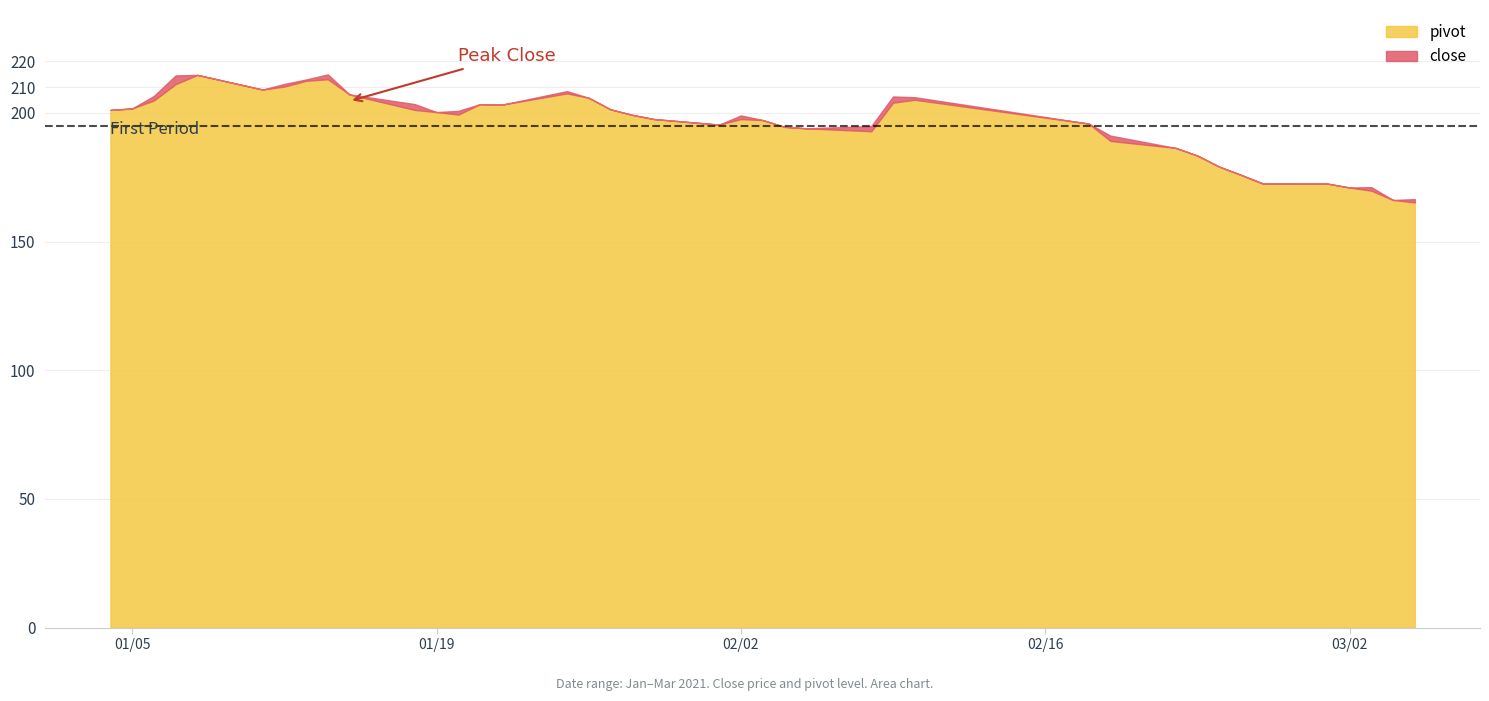

What is the total value across all series at 36?

340.6